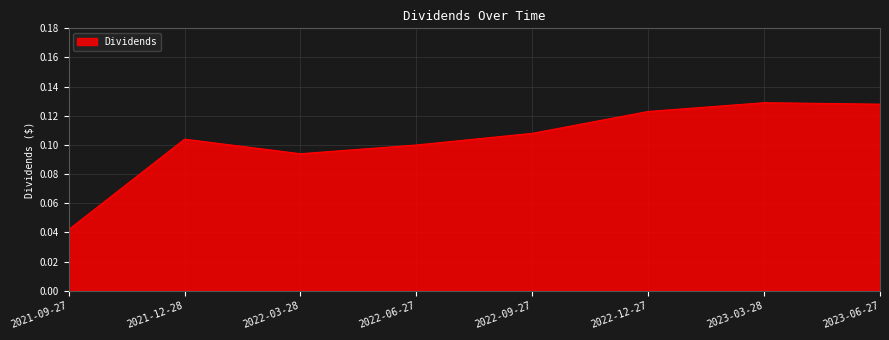

Which label corresponds to the smallest value in the chart?

2021-09-27